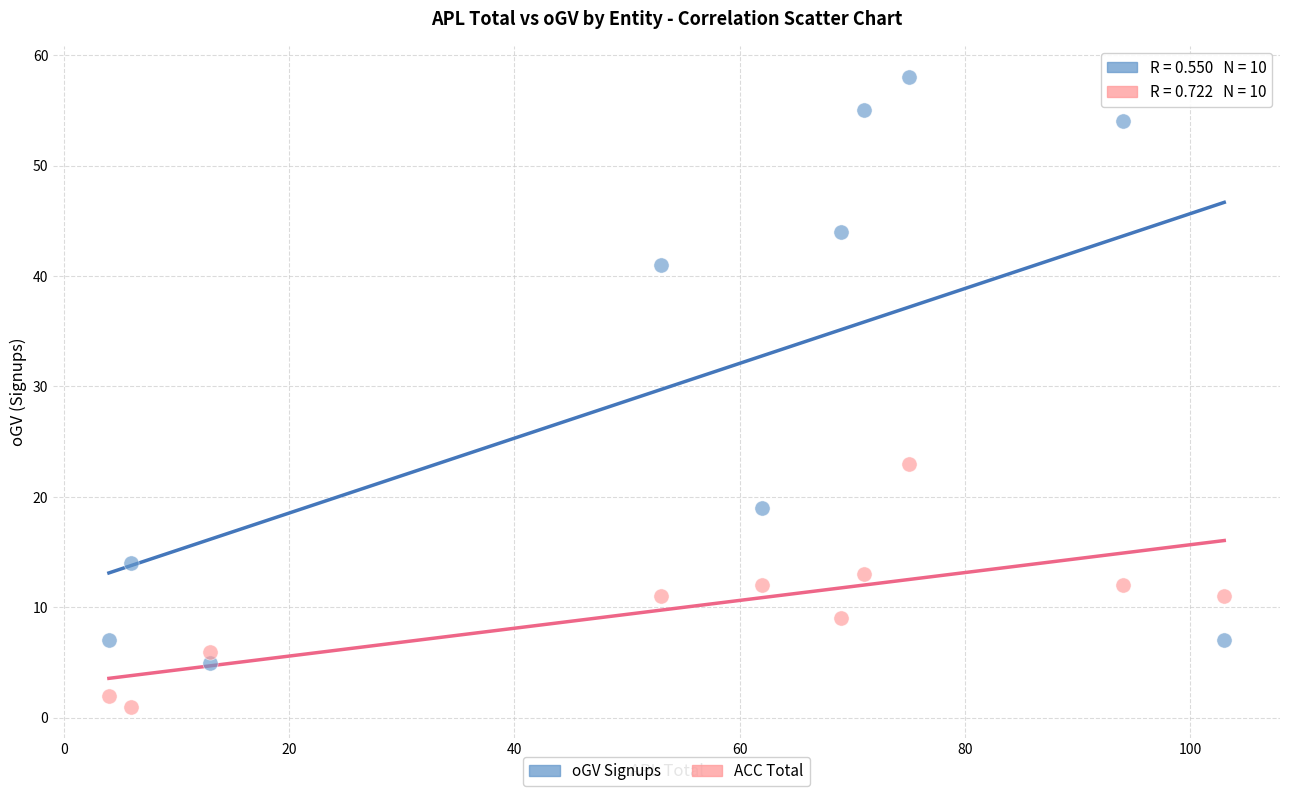

Across all series, what Y value is closest to 29?

23